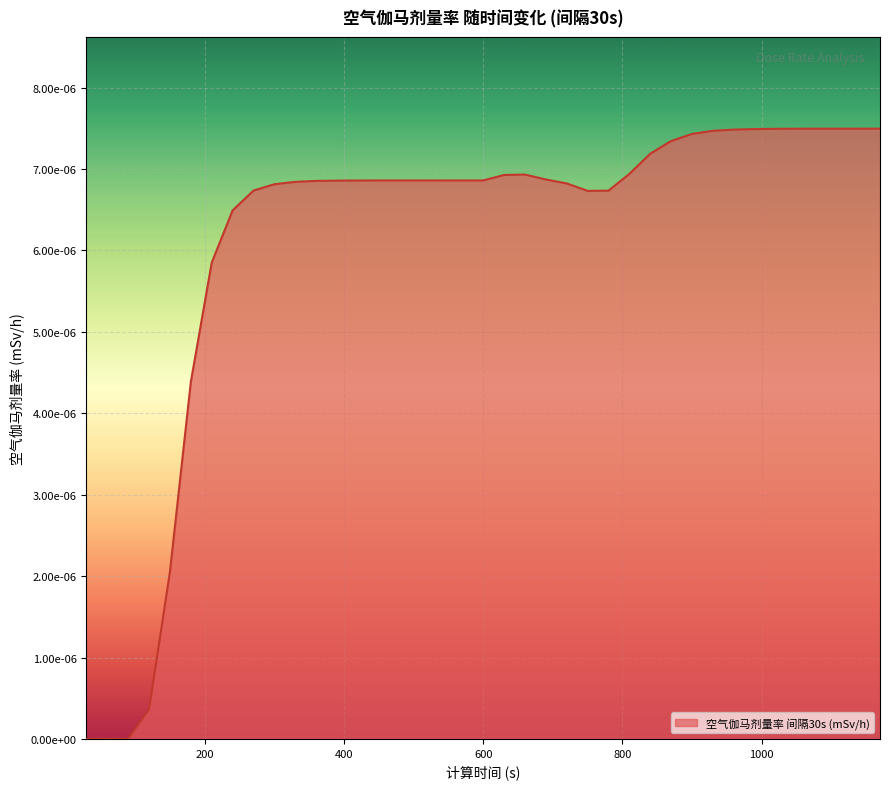

Rank the categories by value from highest to lowest.

1170, 1140, 1110, 1080, 1050, 1020, 990, 960, 930, 900, 870, 840, 810, 660, 630, 690, 600, 570, 540, 510, 480, 450, 420, 390, 360, 330, 720, 300, 270, 780, 750, 240, 210, 180, 150, 120, 30, 60, 90